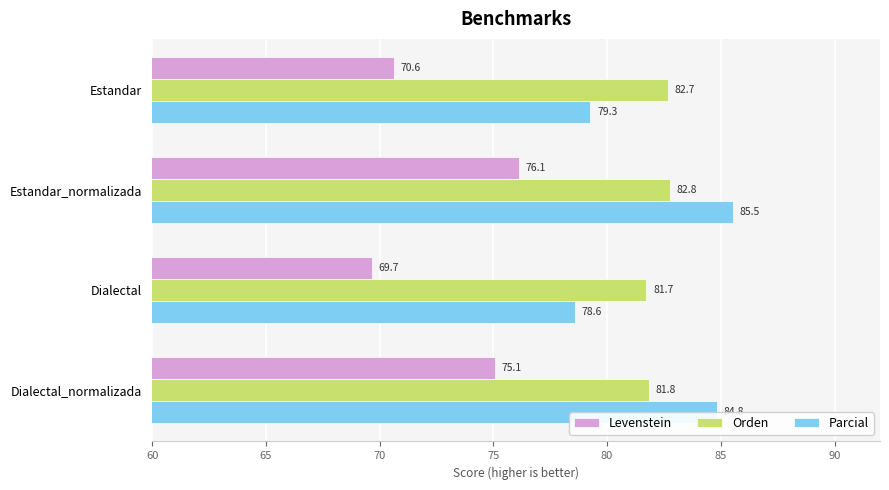

What is the sum of all Orden values?

329.0